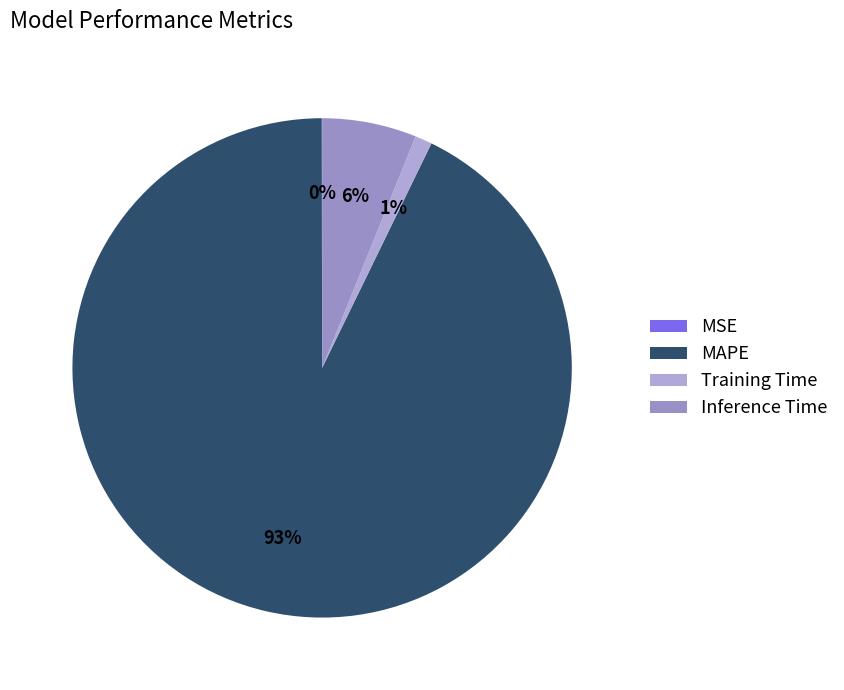

How much of the chart is everything except MSE?

100.0%